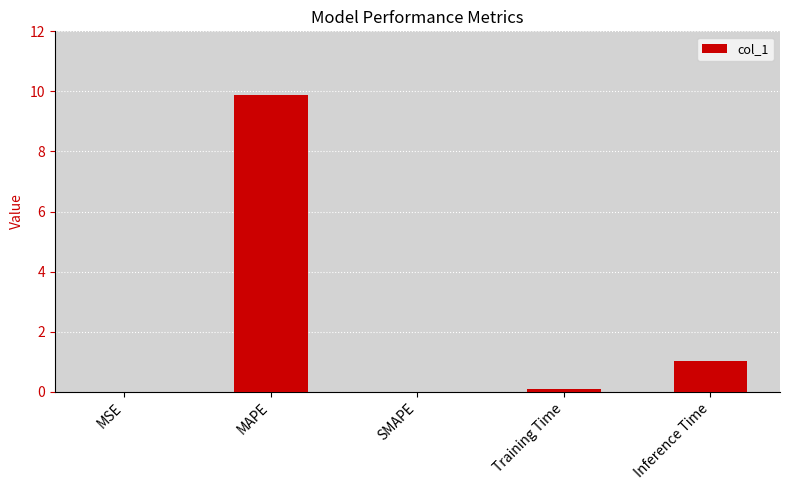

Does the chart contain stacked bars?

No